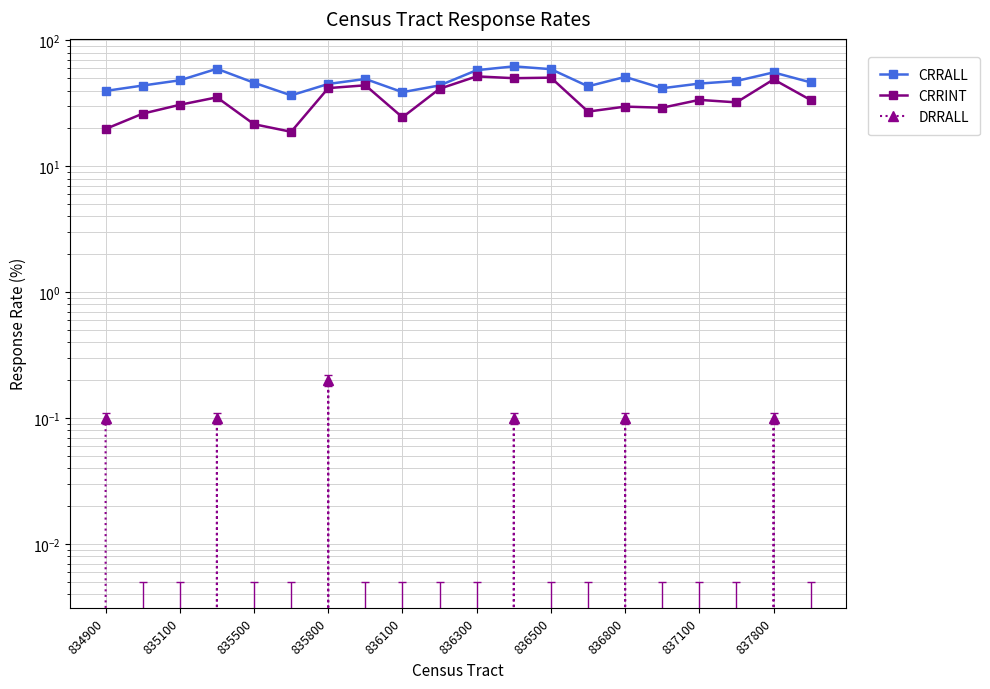

True or false: CRRALL and DRRALL cross at least once.

False